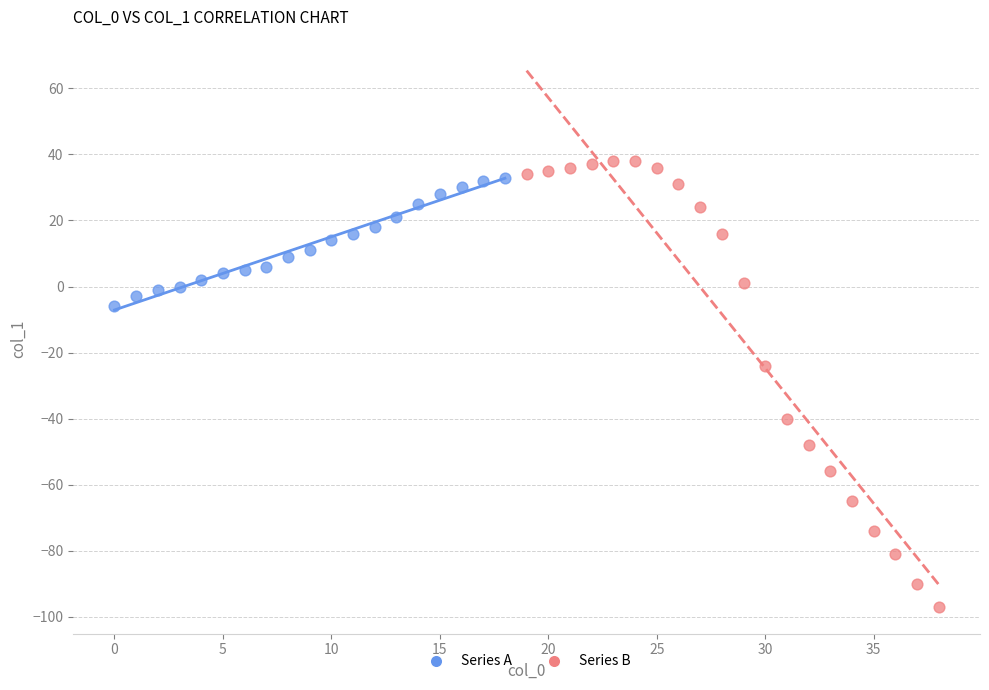

Which series contains the lowest Y value?

Series B